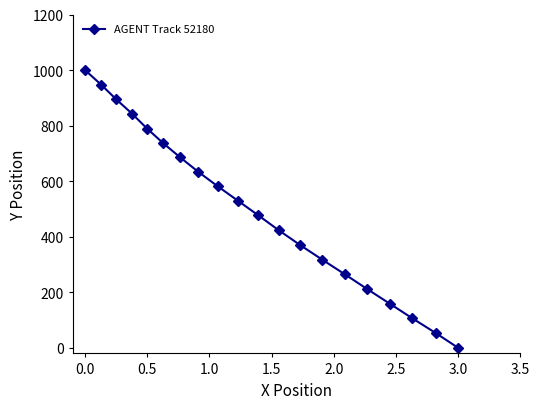

What is the maximum value shown in the chart?

1000.0